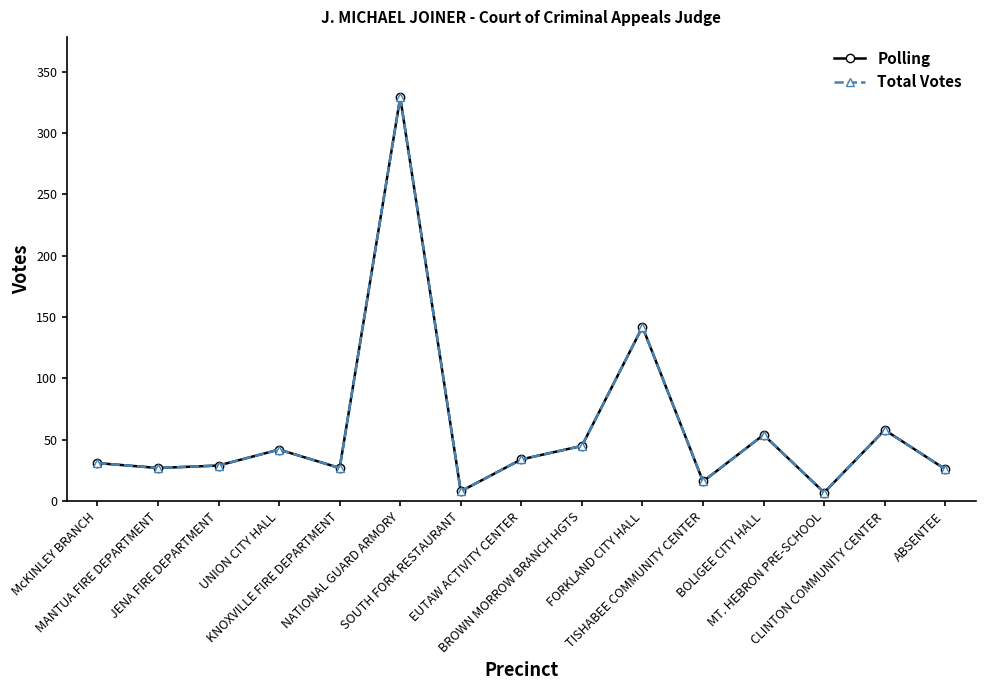

Does the chart have visible grid lines?

No